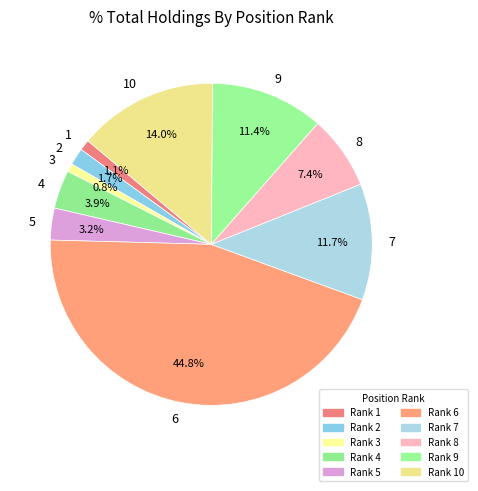

Does 7 represent more than half of the total?

No